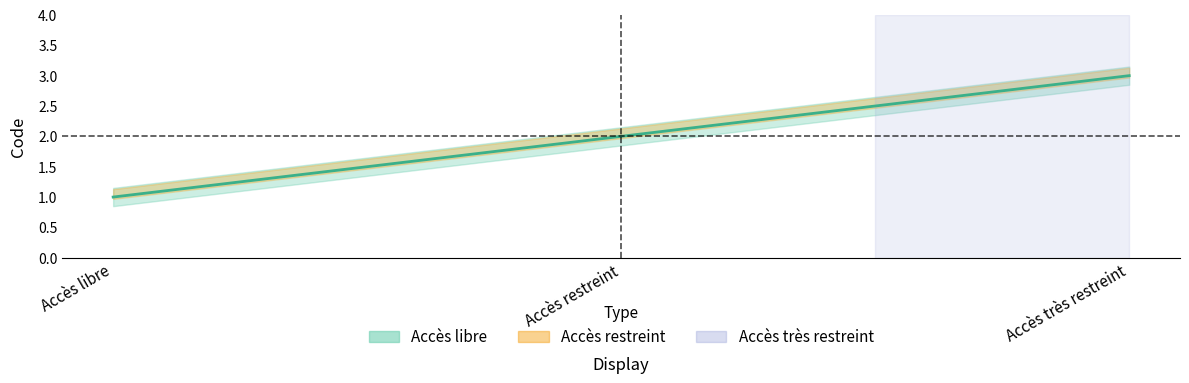

What is the maximum value shown in the chart?

3